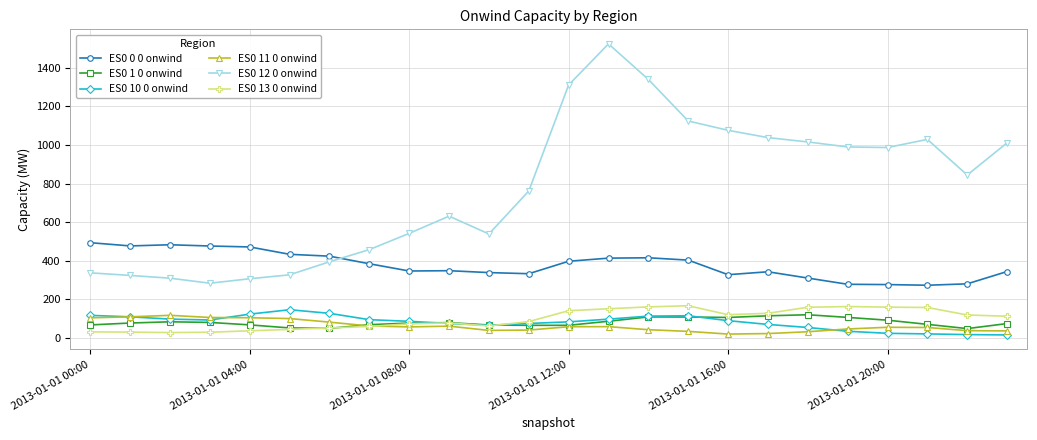

How many values in the ES0 1 0 onwind series exceed 77?

13